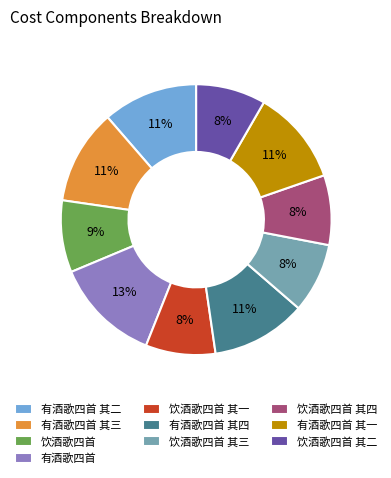

Approximately how many times larger is the value at 饮酒歌四首 compared to 有酒歌四首 其三?

0.8